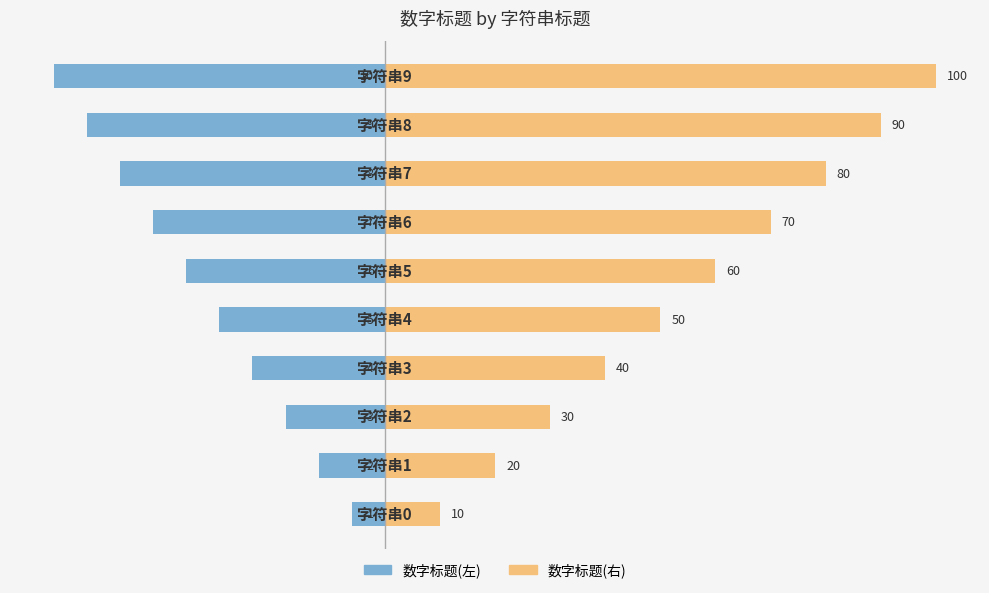

At which label does 数字标题(左) reach its minimum?

9